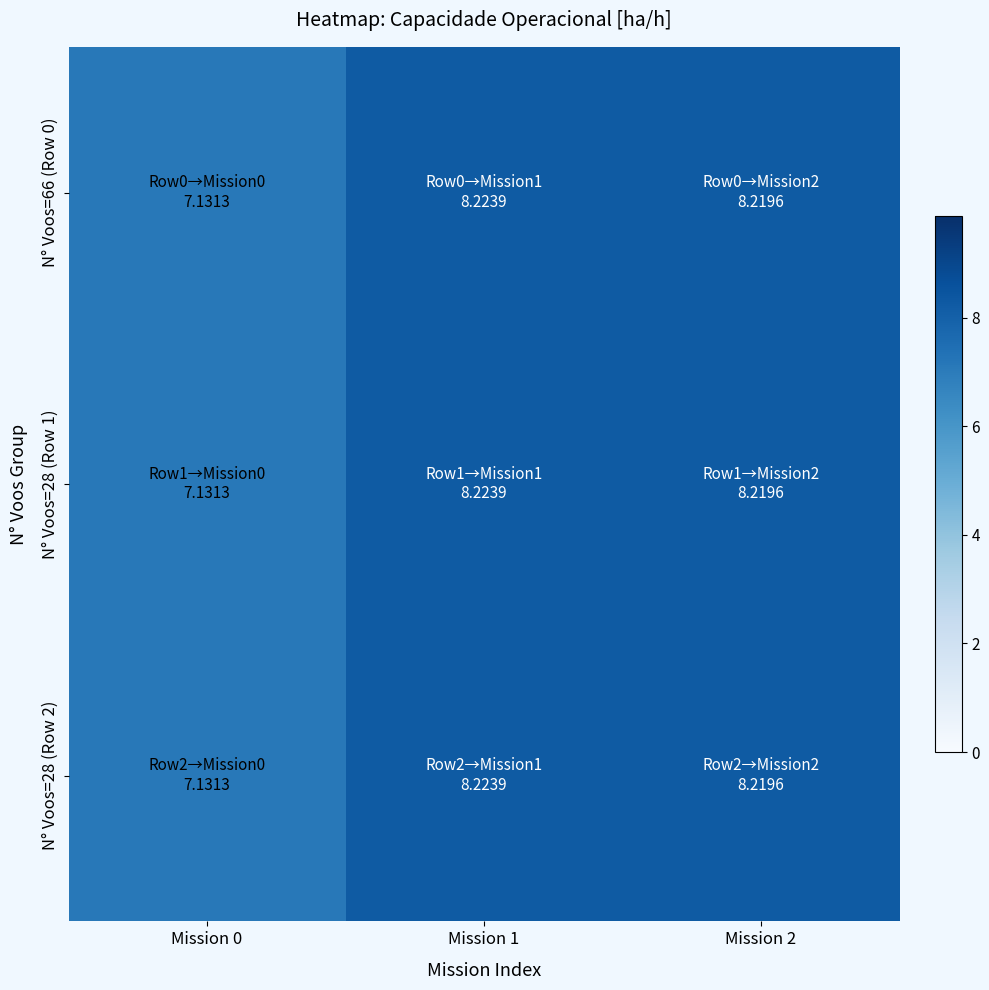

Rank the series by their maximum value, from highest to lowest.

N° Voos=66 (Row 0), N° Voos=28 (Row 1), N° Voos=28 (Row 2)